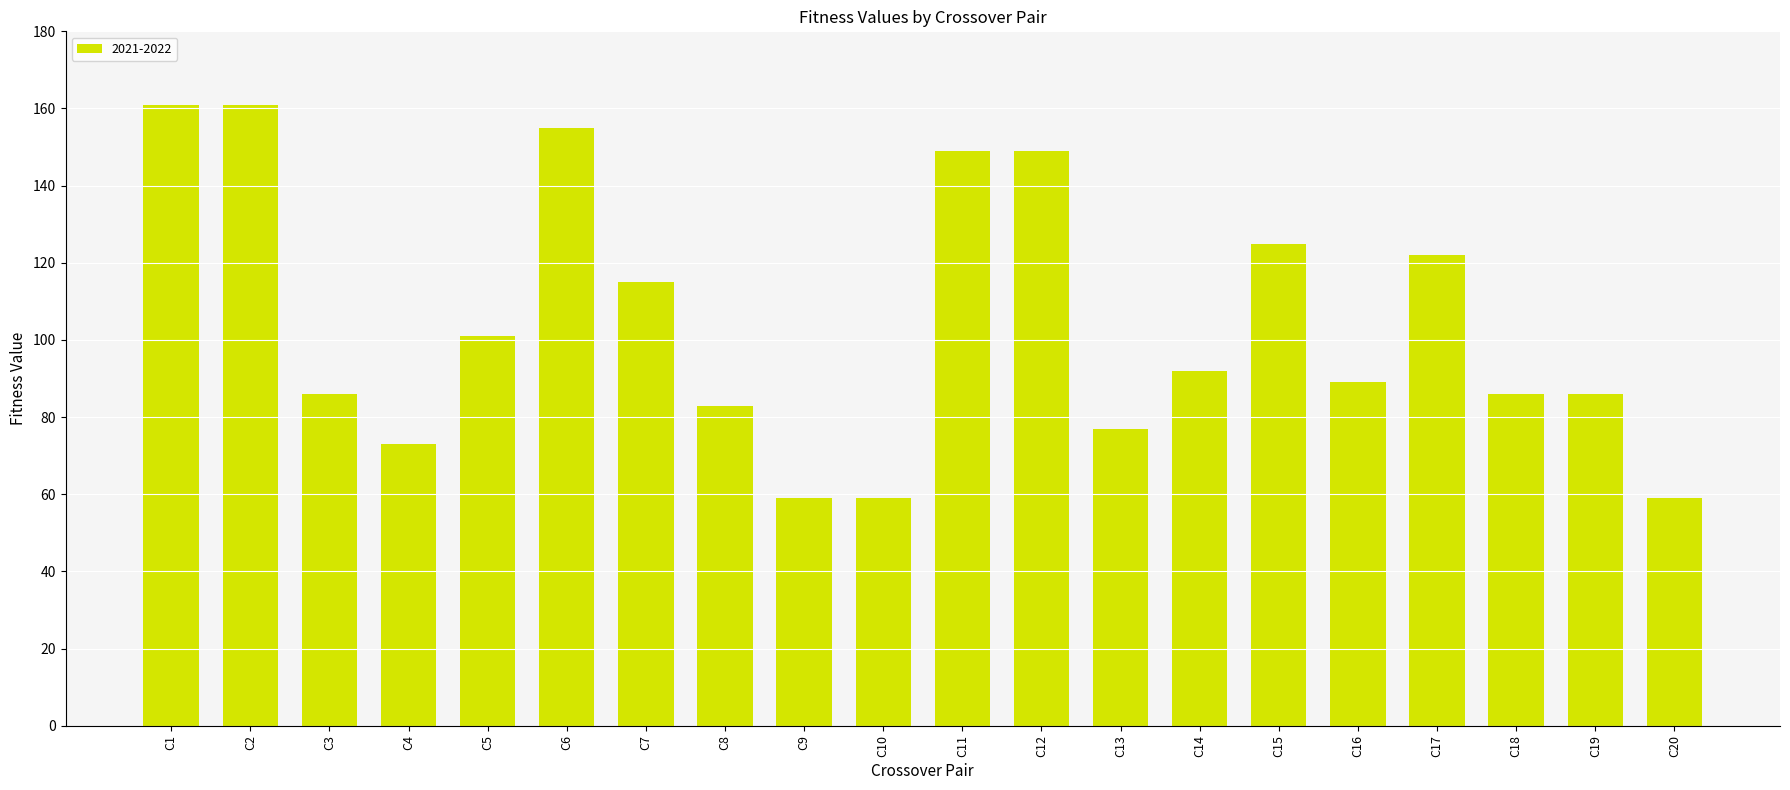

What is the maximum value shown in the chart?

161